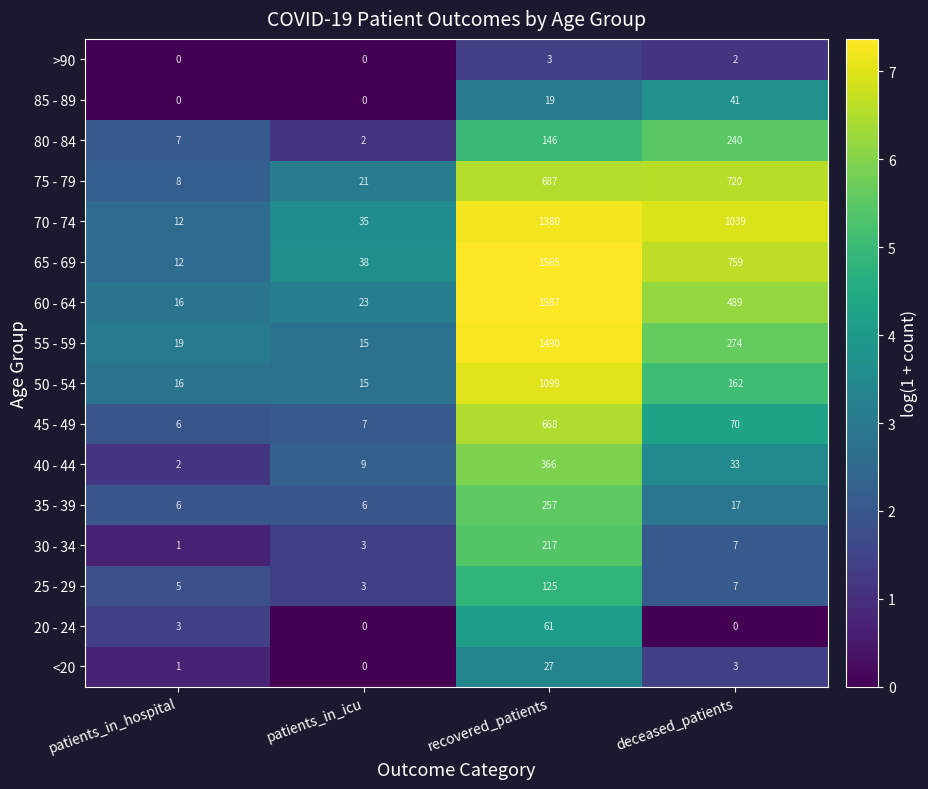

True or false: 65 - 69 has a value of 18 at patients_in_icu.

False